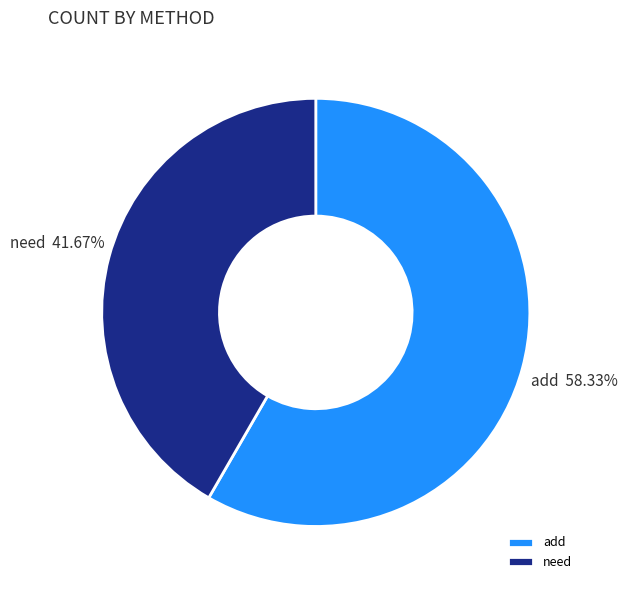

To the nearest percent, what is the difference between the largest and smallest slice percentages?

17%